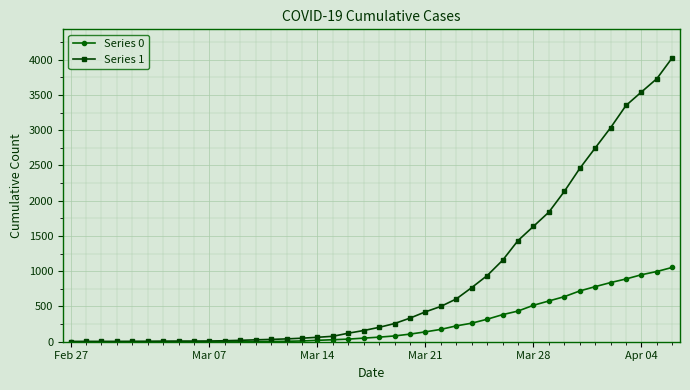

At how many categories does at least one series exceed 1746?

9